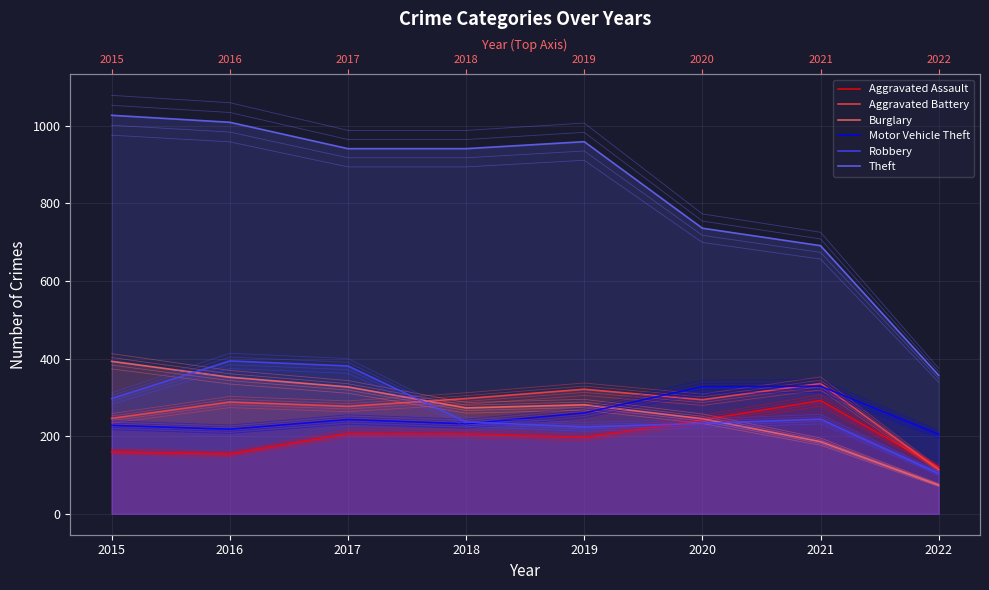

How many interior local peaks does the Aggravated Assault series have?

2